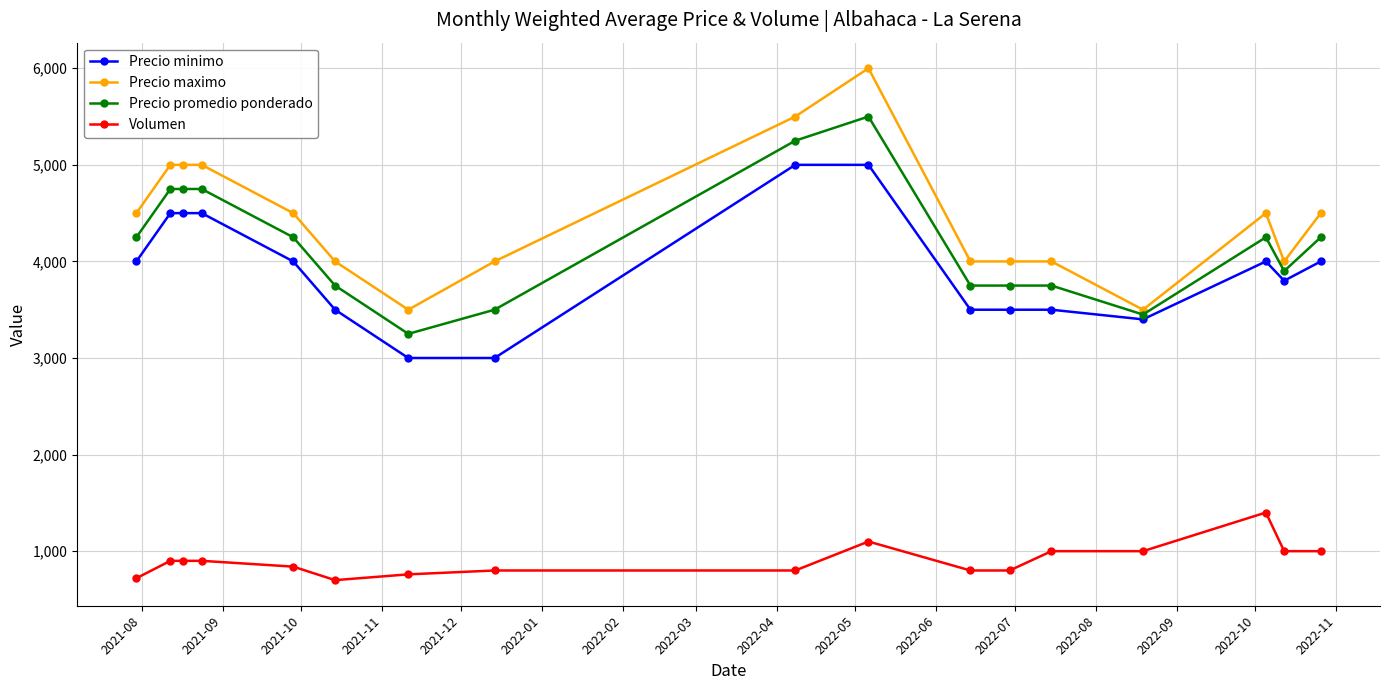

How many lines are shown in the chart?

4